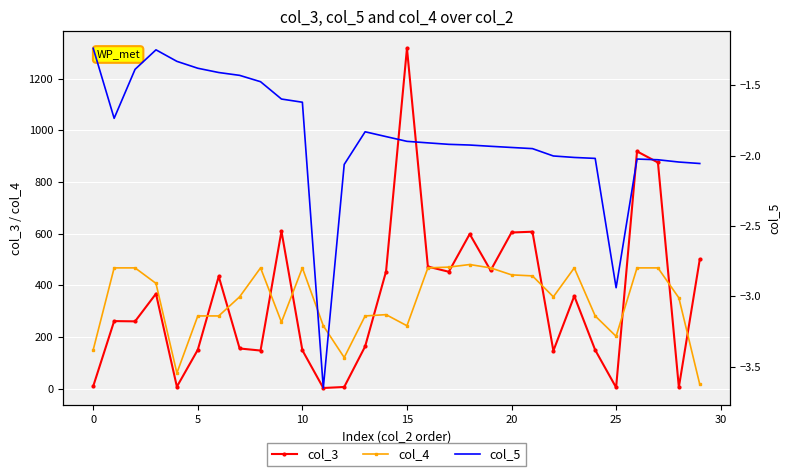

True or false: col_4 has more than 2 points higher than both neighbors.

True